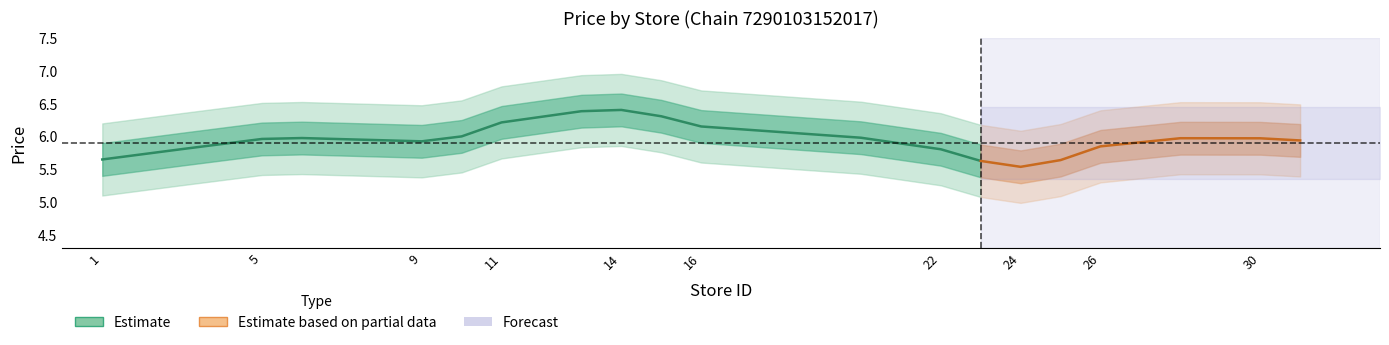

What is the smallest value displayed?

5.6